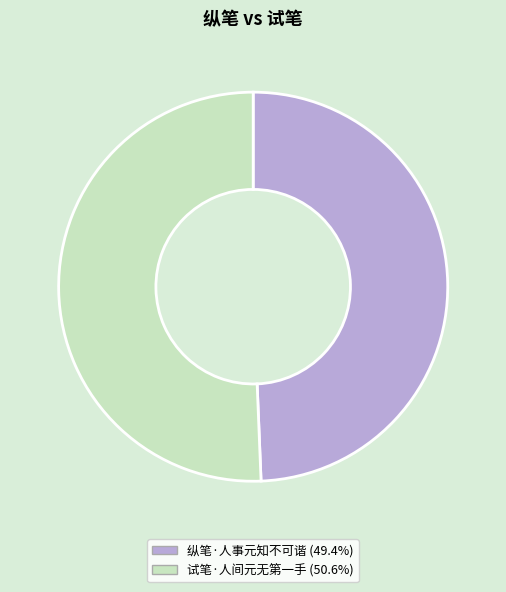

True or false: 纵笔·人事元知不可谐 accounts for 43% of the total.

False